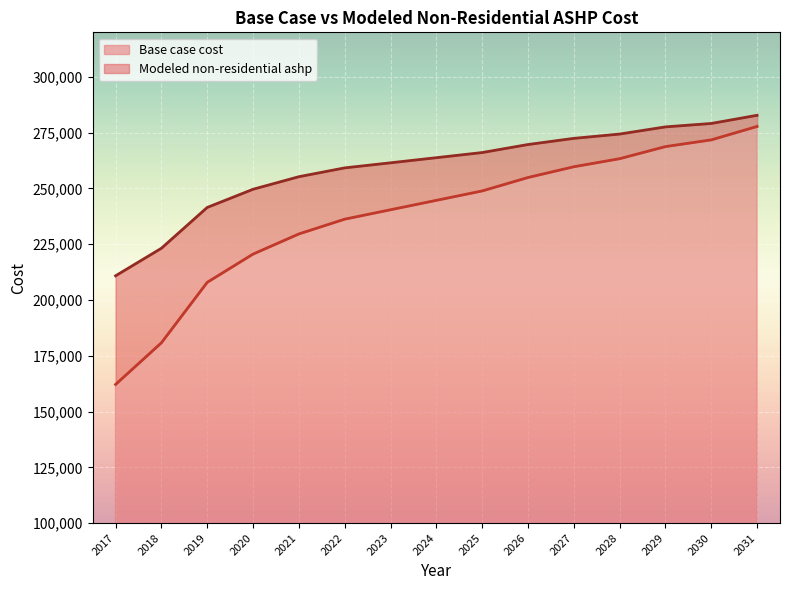

True or false: Modeled non-residential ashp and Base case cost intersect in this chart.

False